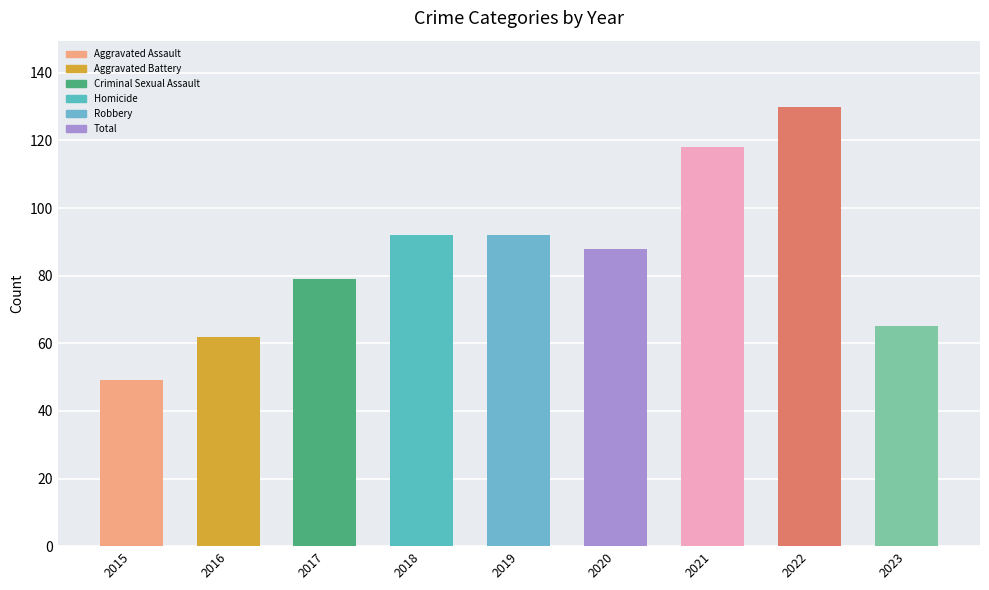

How many bars are there in total?

9